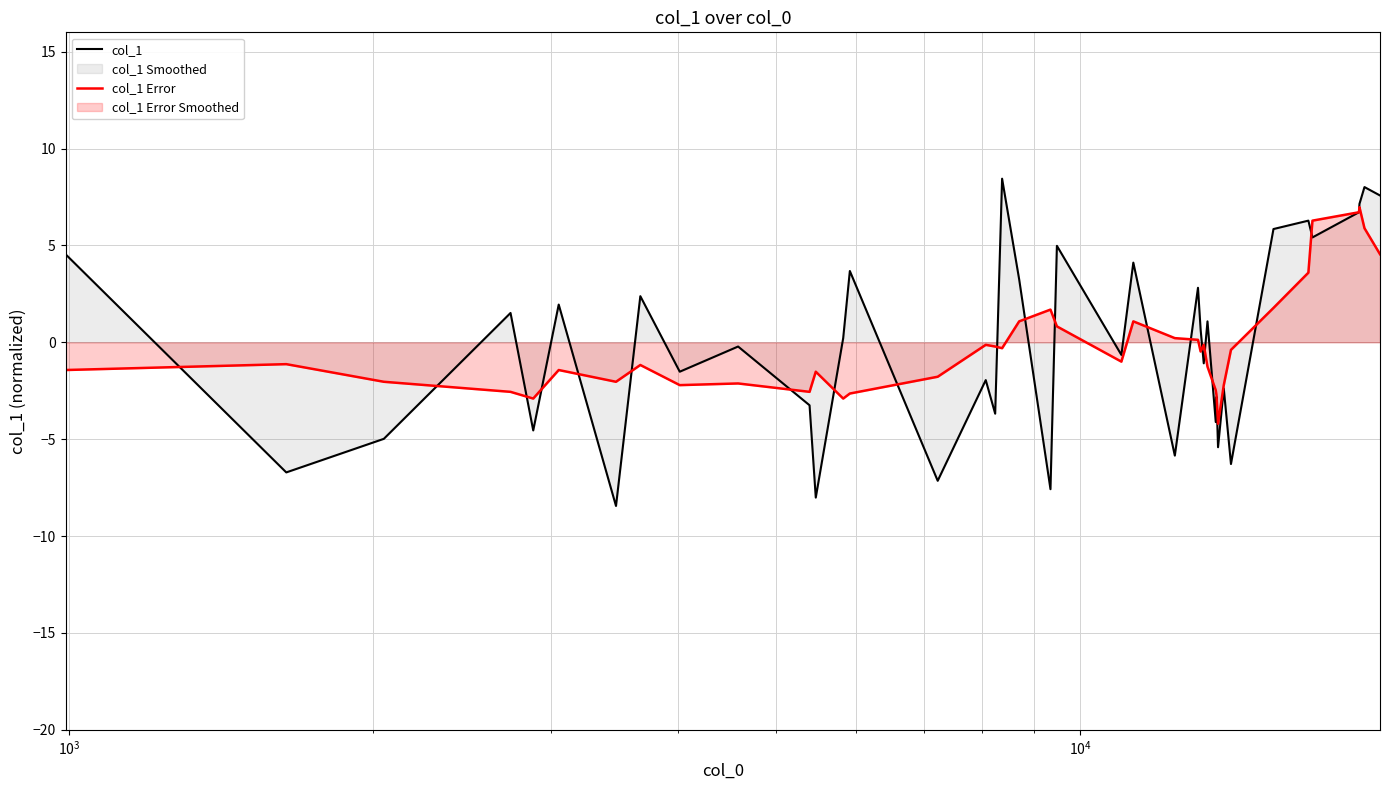

Which series has the largest range (max minus min)?

col_1